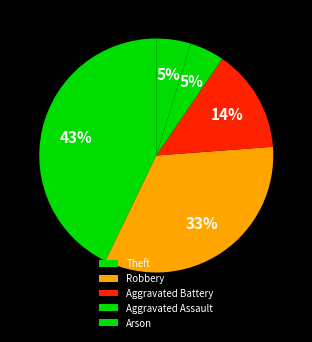

Does Theft account for over 50% of the chart?

No